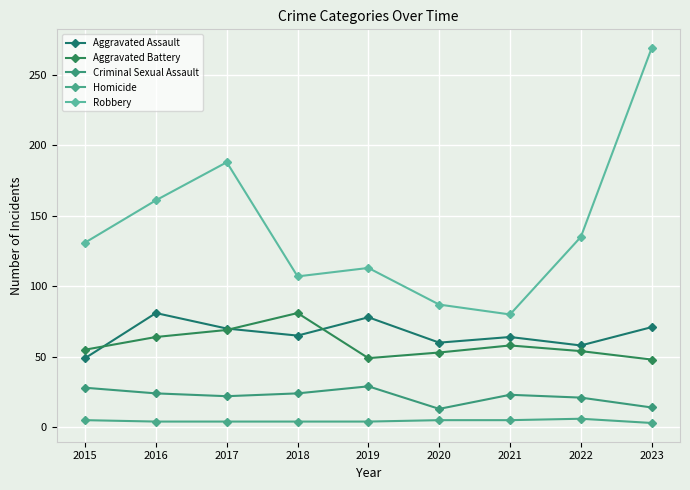

True or false: Aggravated Assault has a value of 23 at 2020.

False